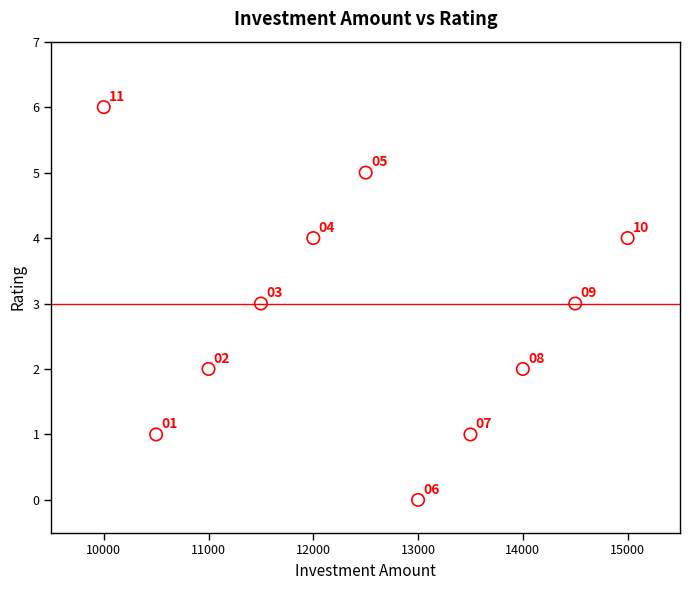

What is the range of Y values (max minus min)?

6